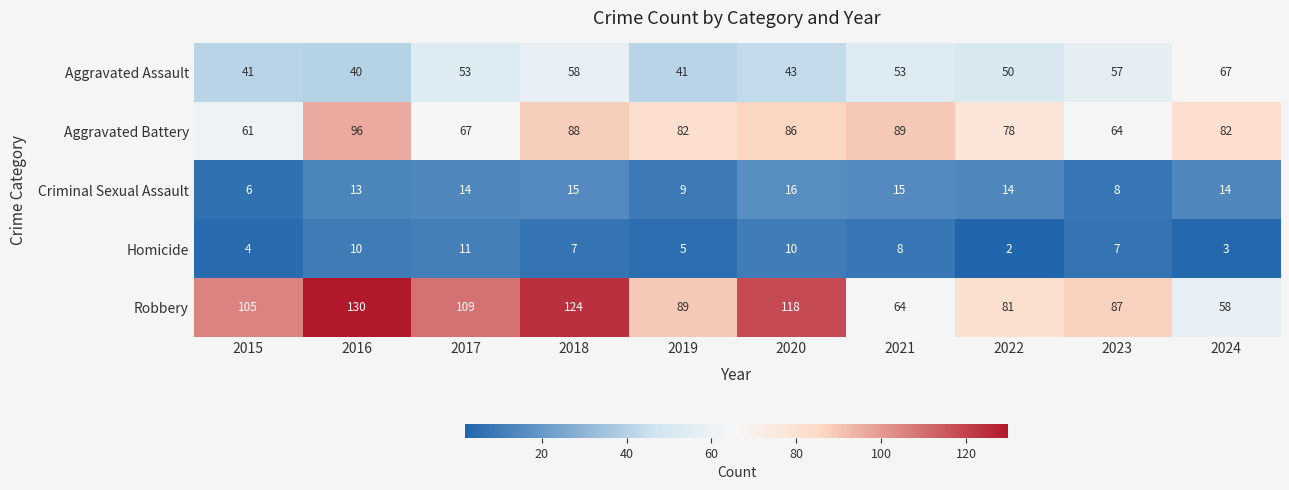

What is the minimum value shown in the chart?

2